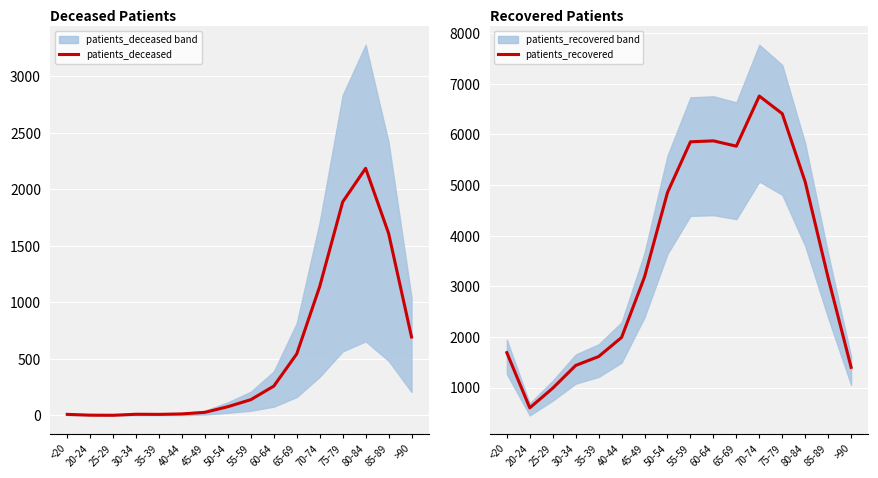

The patients_deceased series shows 28 at 50-54. True or false?

False